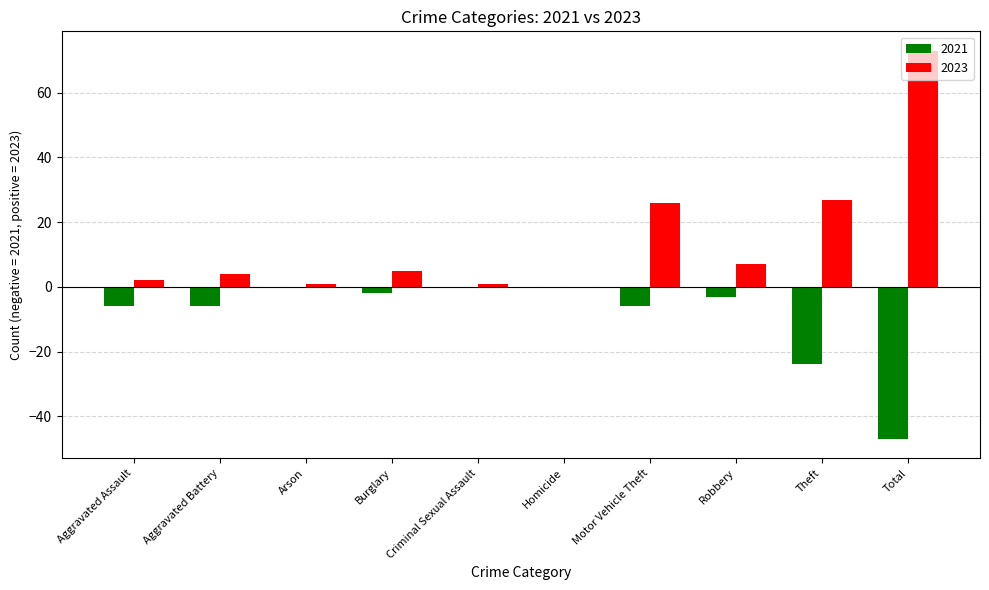

What value does the 2021 series have at Aggravated Battery?

-6